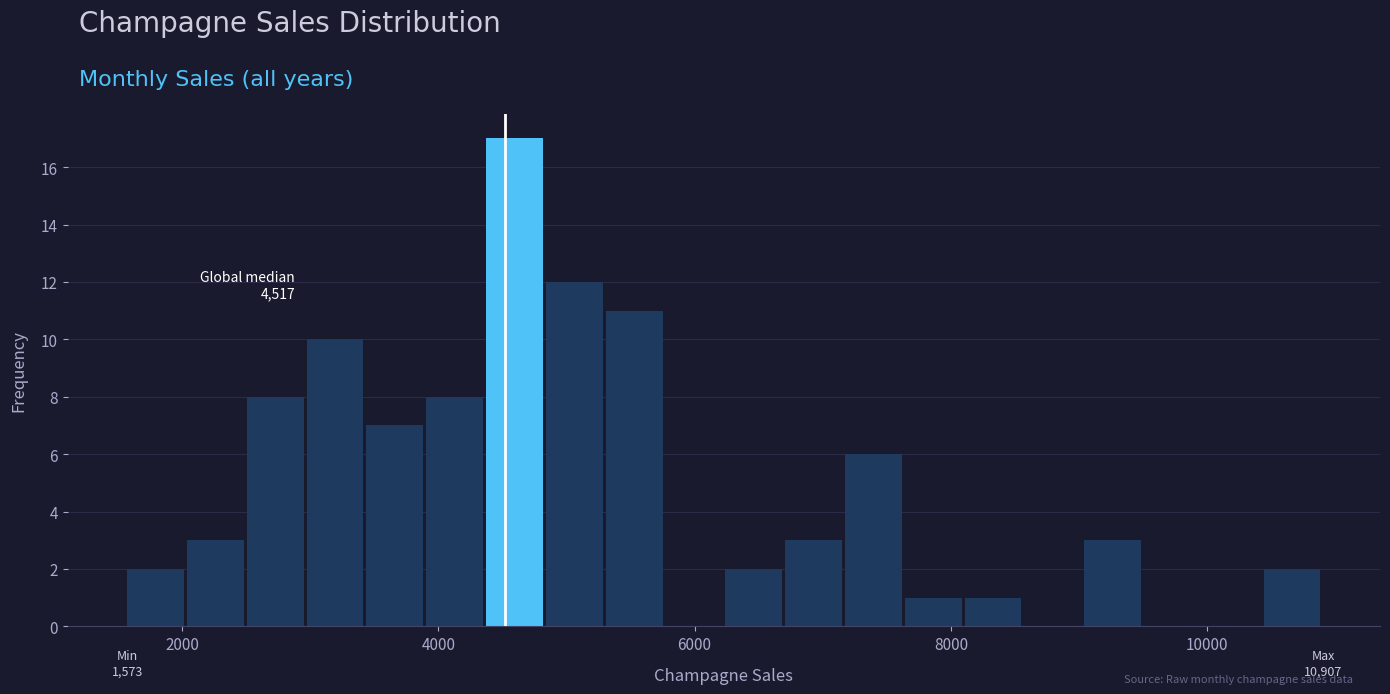

Around what value on the x-axis is the tallest bar? Give the approximate position of its centre, as read against the axis.

4600